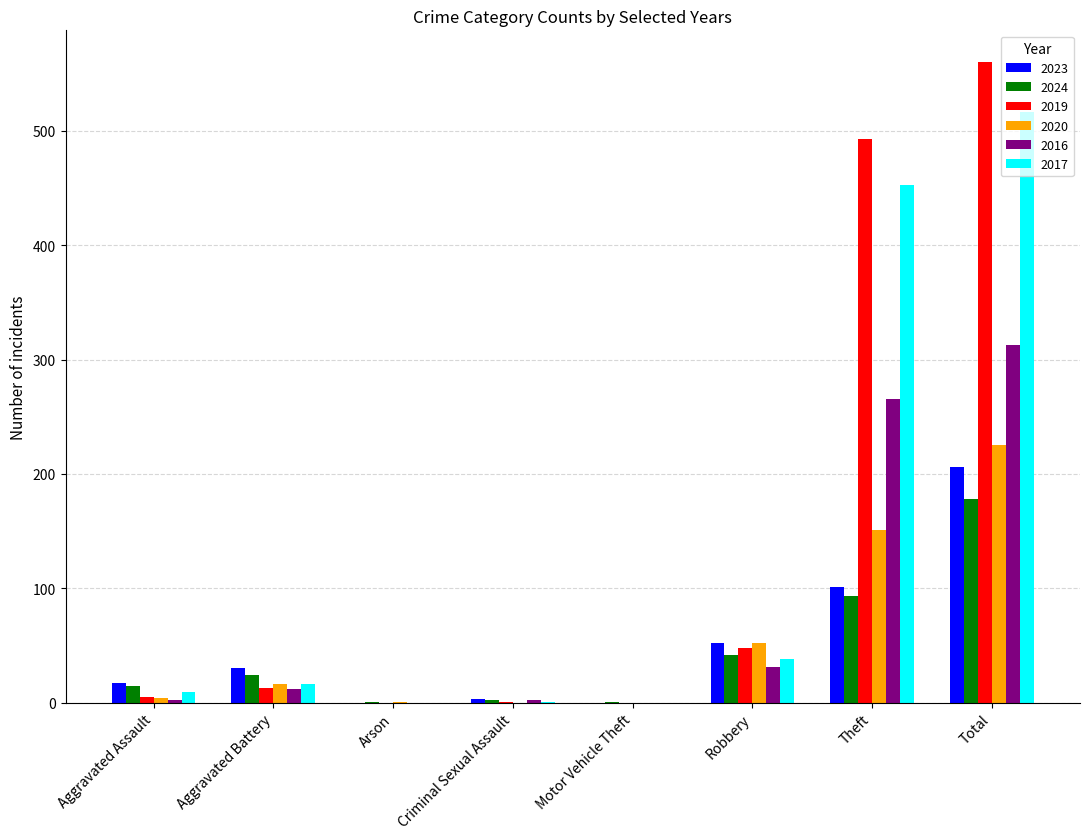

Which label corresponds to the largest value in the chart?

Total